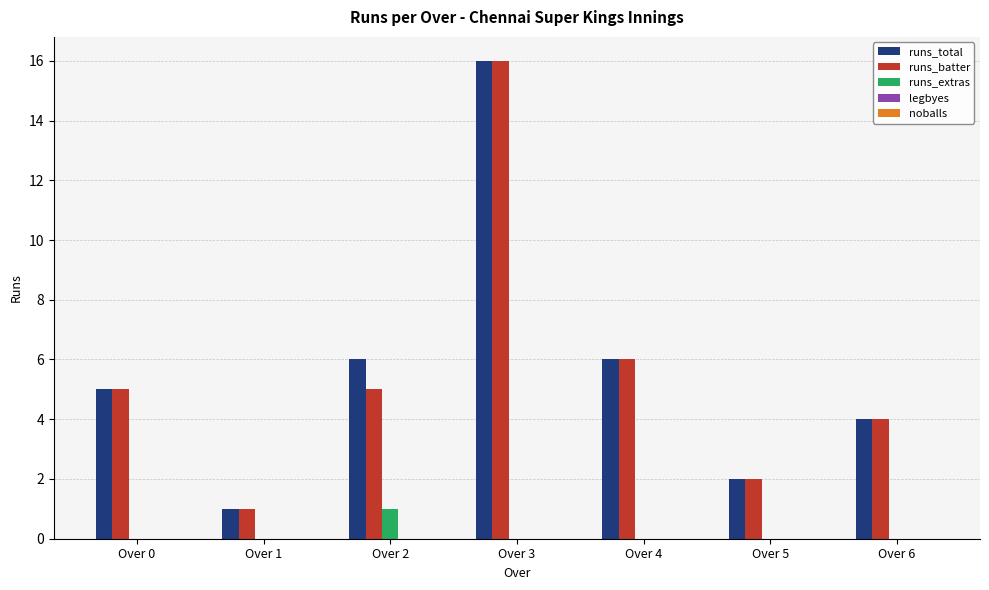

What is the sum of all runs_total values?

40